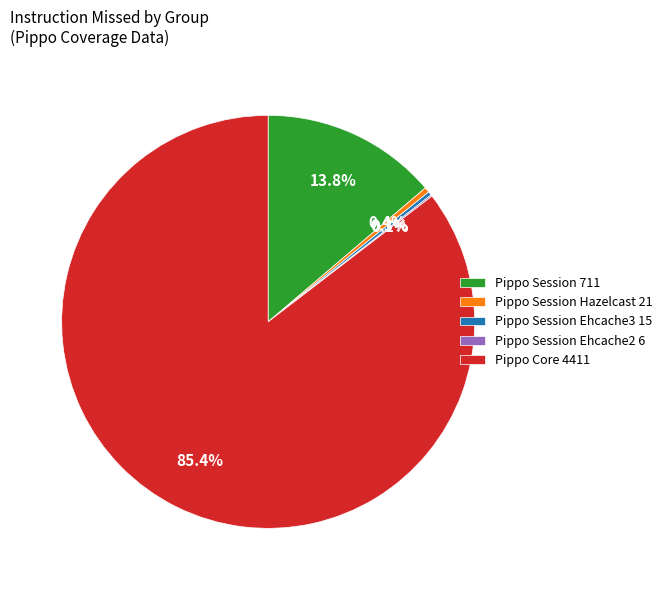

To the nearest percent, what is the difference between the largest and smallest slice percentages?

85%